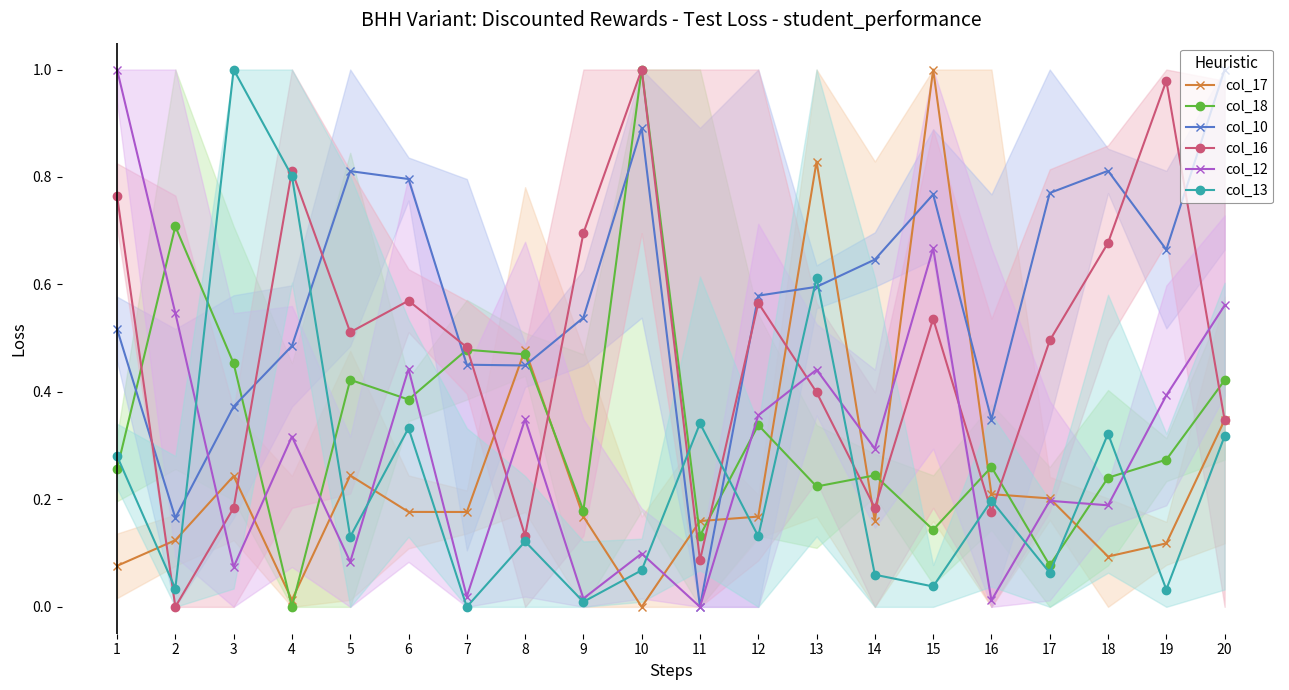

Which series has the largest total across all categories?

col_10